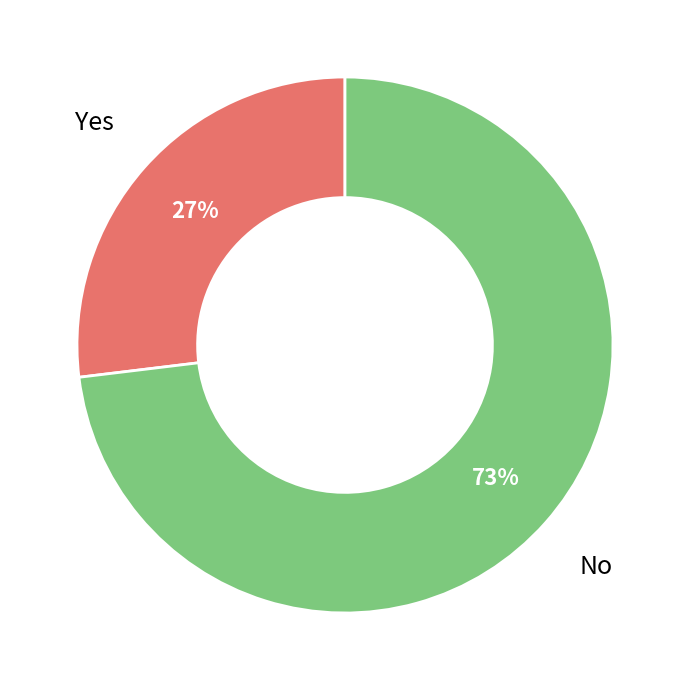

Do No and Yes together represent more than half of the pie?

Yes